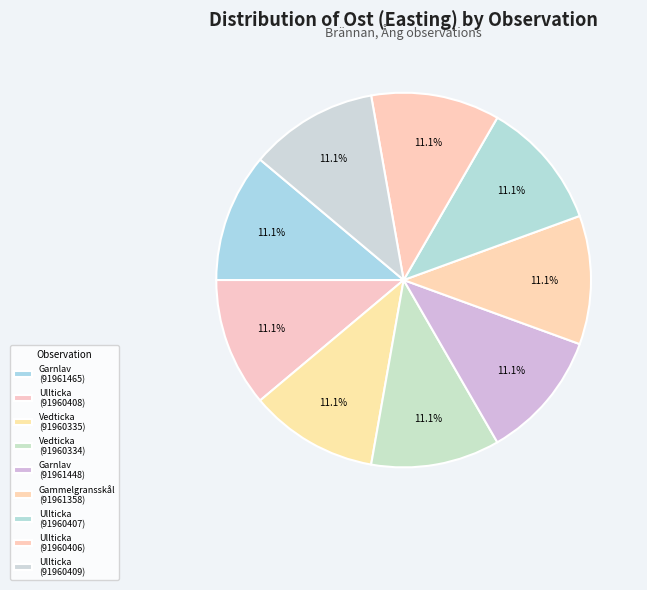

Is there any slice that represents more than half of the pie?

No